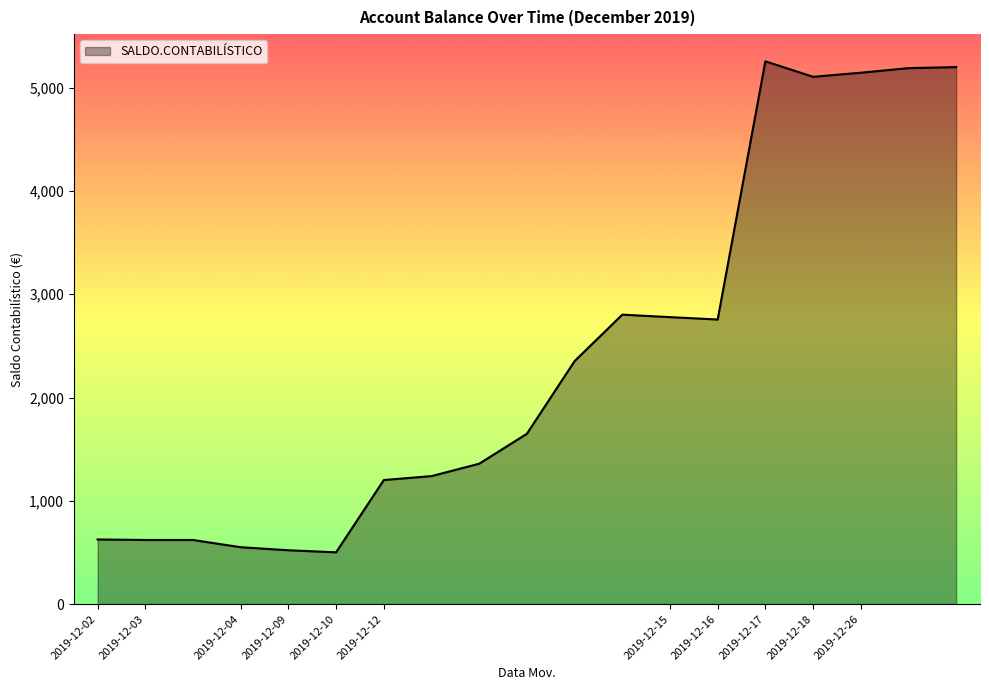

What is the difference between the maximum and minimum values?

4754.3